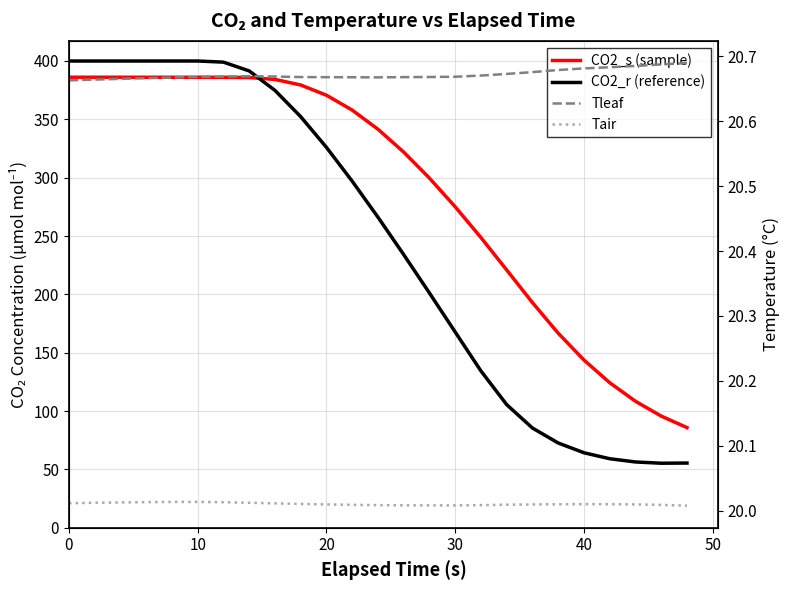

Which series has the largest range (max minus min)?

CO2_r (reference)